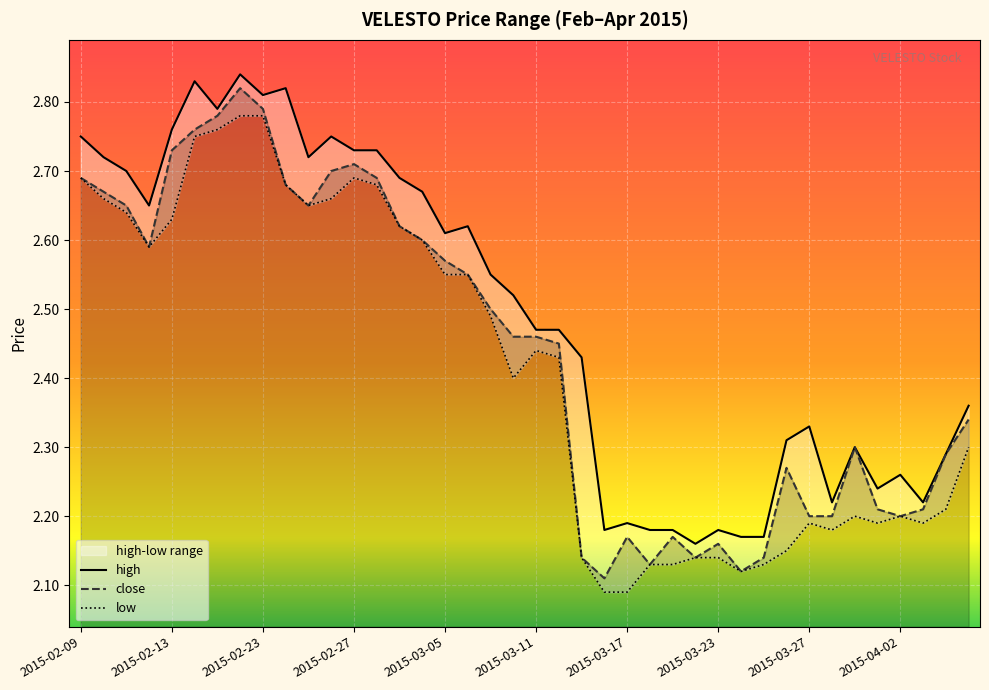

What is the value of the high point at the 29th from the left?

2.2